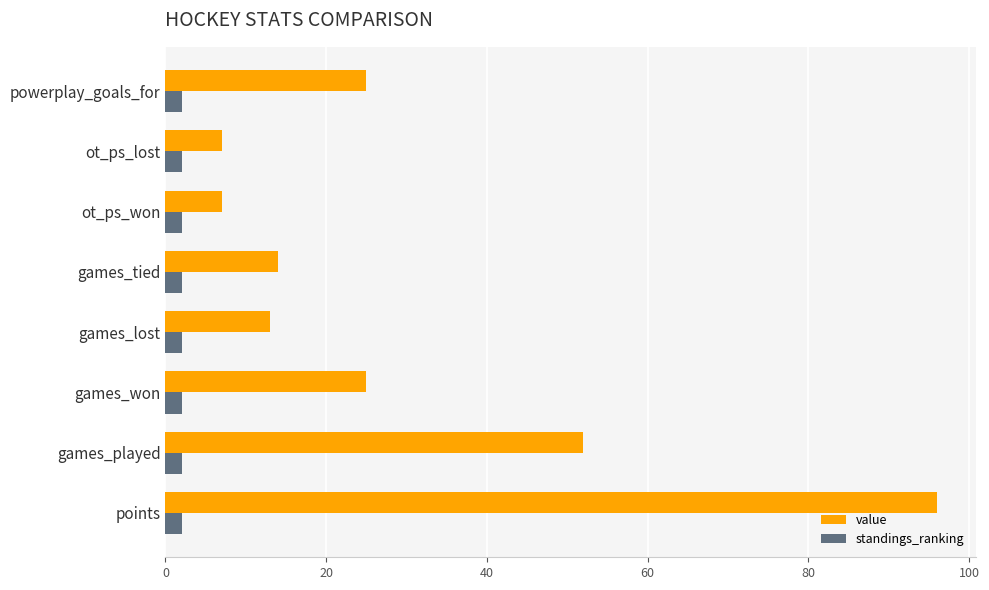

Count the number of data series in this chart.

2